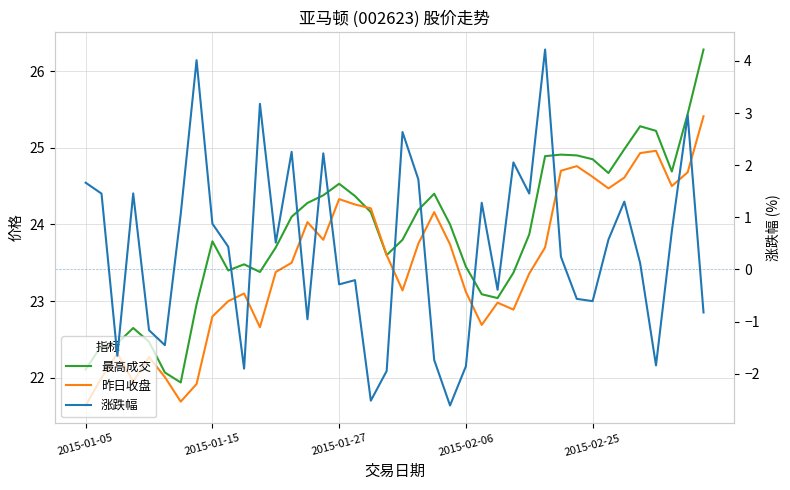

Reading left to right, transcribe all the data shown in this chart.

最高成交: 22.1	22.4	22.4	22.6	22.5	22.1	21.9	23.0	23.8	23.4	23.5	23.4	23.7	24.1	24.3	24.4	24.5	24.4	24.2	23.6	23.8	24.2	24.4	24.0	23.4	23.1	23.0	23.4	23.9	24.9	24.9	24.9	24.9	24.7	25.0	25.3	25.2	24.7	25.4	26.3
昨日收盘: 21.6	22.0	22.3	21.9	22.3	22.0	21.7	21.9	22.8	23.0	23.1	22.7	23.4	23.5	24.0	23.8	24.3	24.3	24.2	23.6	23.1	23.8	24.2	23.7	23.1	22.7	23.0	22.9	23.4	23.7	24.7	24.8	24.6	24.5	24.6	24.9	25.0	24.5	24.7	25.4
涨跌幅: 1.7	1.5	-1.7	1.5	-1.2	-1.5	1.1	4.0	0.9	0.4	-1.9	3.2	0.5	2.3	-1.0	2.2	-0.3	-0.2	-2.5	-1.9	2.6	1.7	-1.7	-2.6	-1.9	1.3	-0.4	2.1	1.5	4.2	0.2	-0.6	-0.6	0.6	1.3	0.1	-1.8	0.7	3.0	-0.8